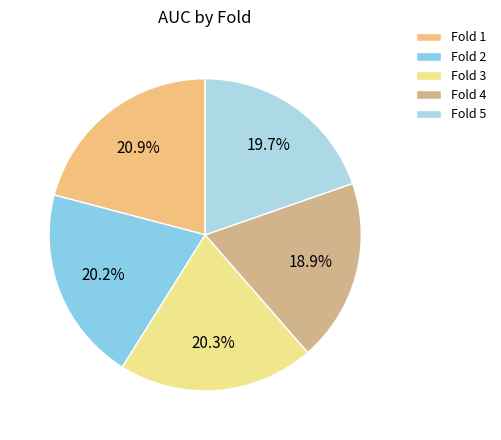

What percentage is the Fold 5 slice, to the nearest percent?

20%